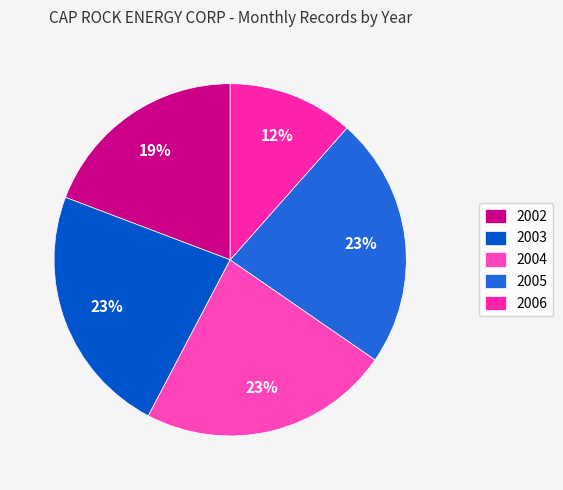

Rank the categories by value from highest to lowest.

2003, 2004, 2005, 2002, 2006